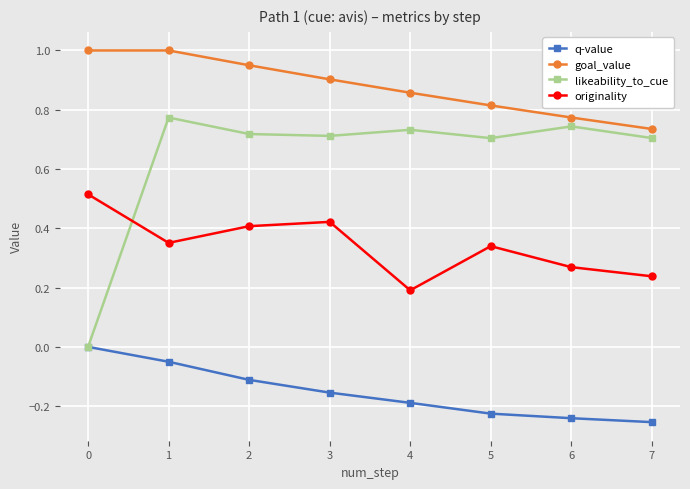

Which series has the largest total across all categories?

goal_value